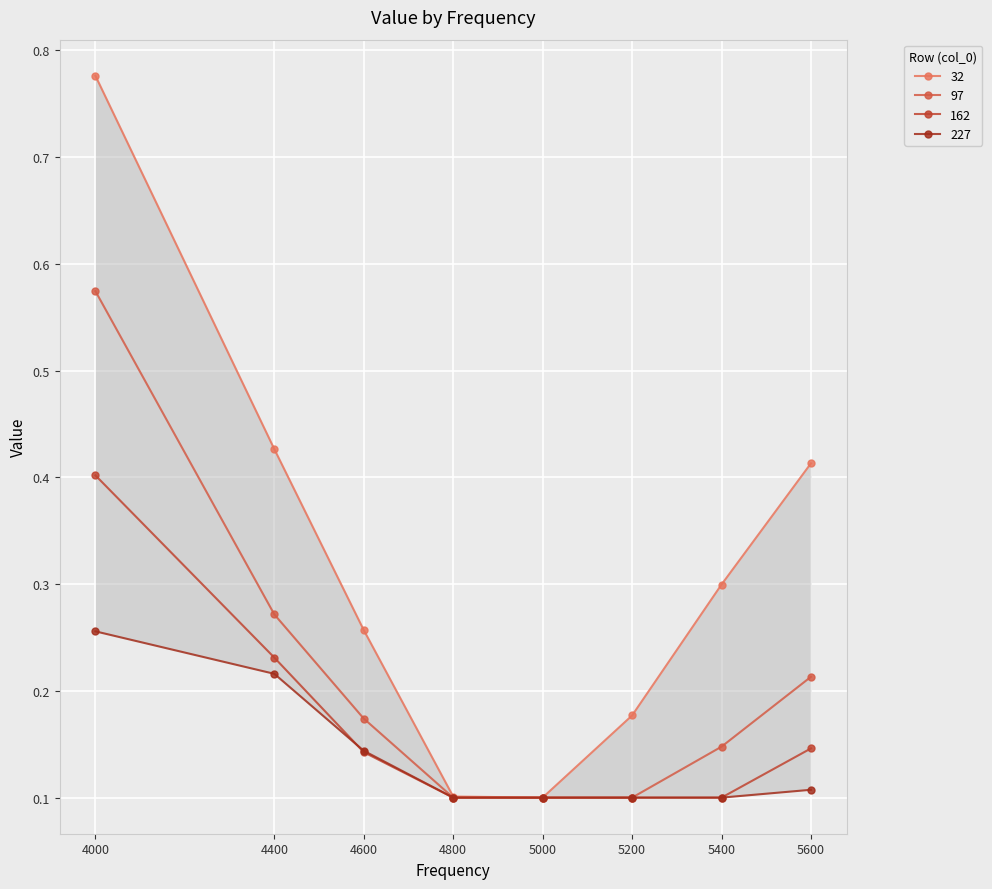

Is the value of 97 at 5200 greater than the value of 32 at 5200?

No